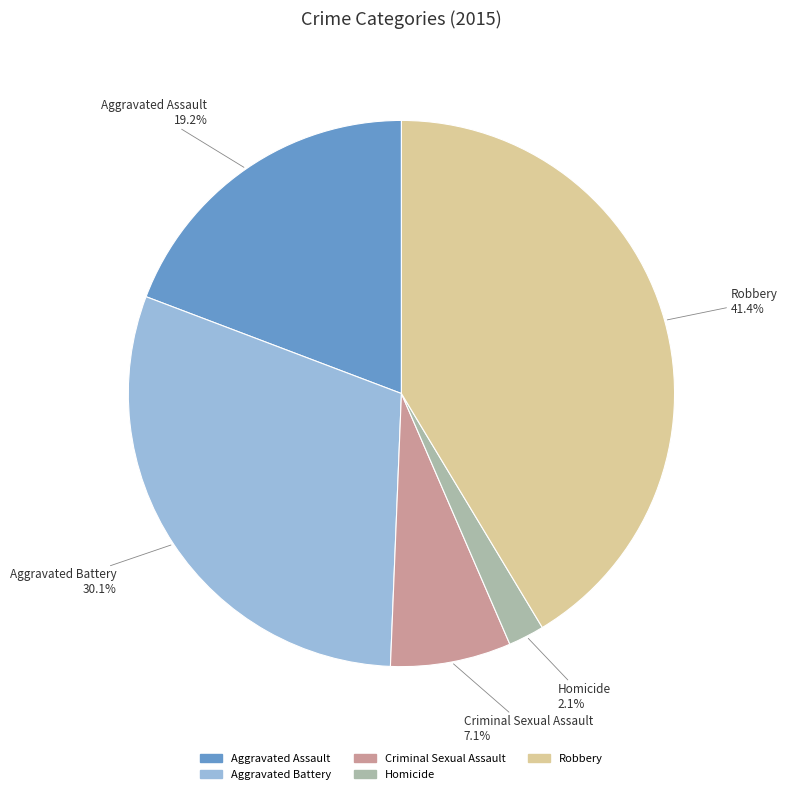

How many segments does this pie chart have?

5